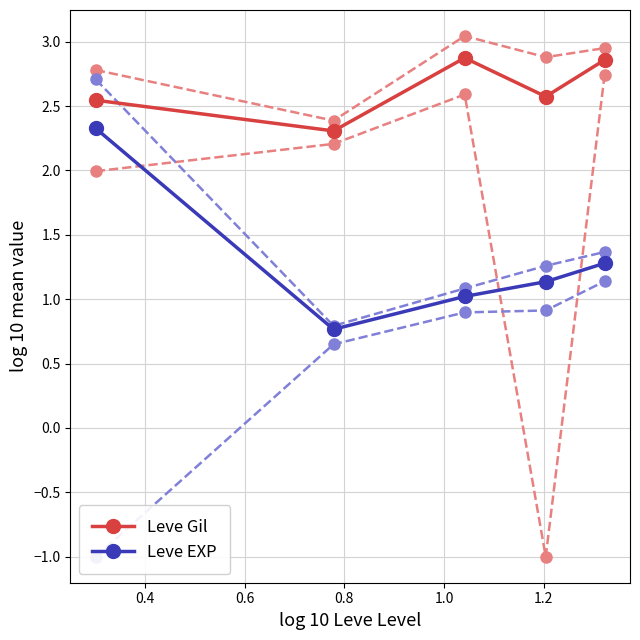

True or false: Leve EXP and Leve Gil cross at least once.

False